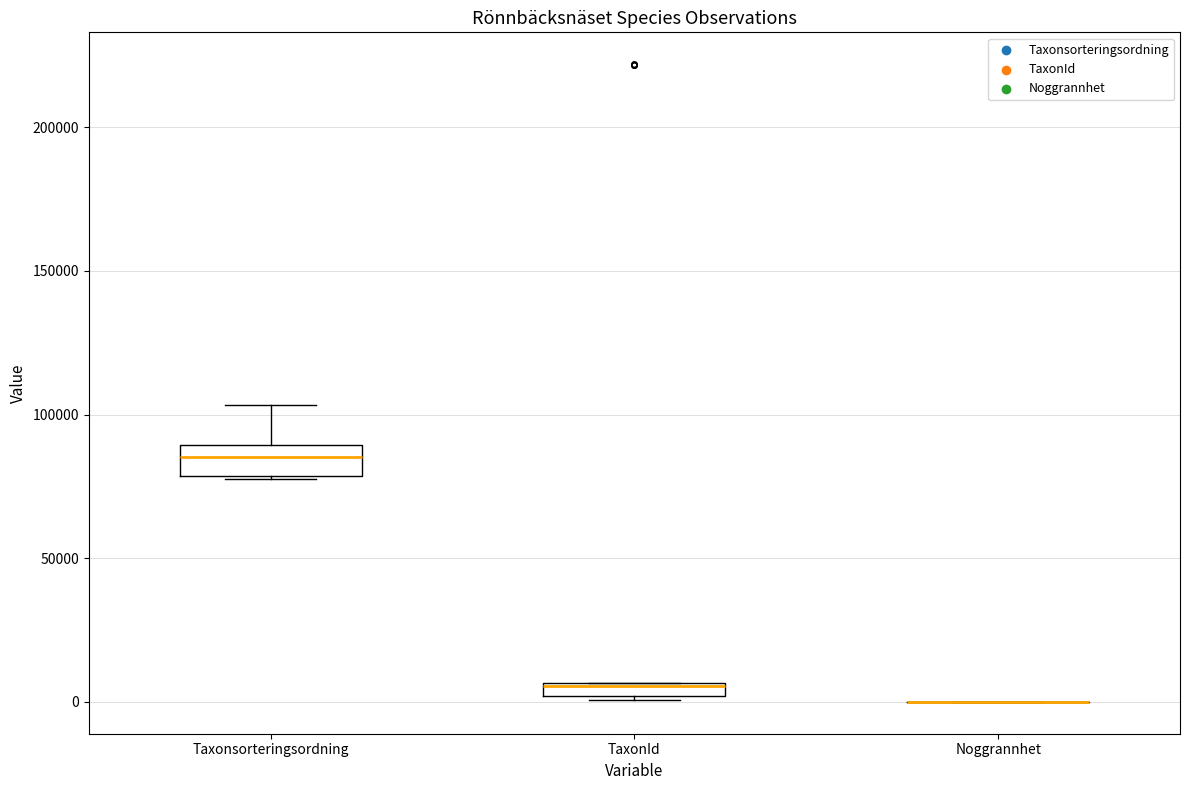

Where is the upper edge of the box for Taxonsorteringsordning on the y-axis? The values are not printed on the chart, so give them approximately, as read against the axis.

90000